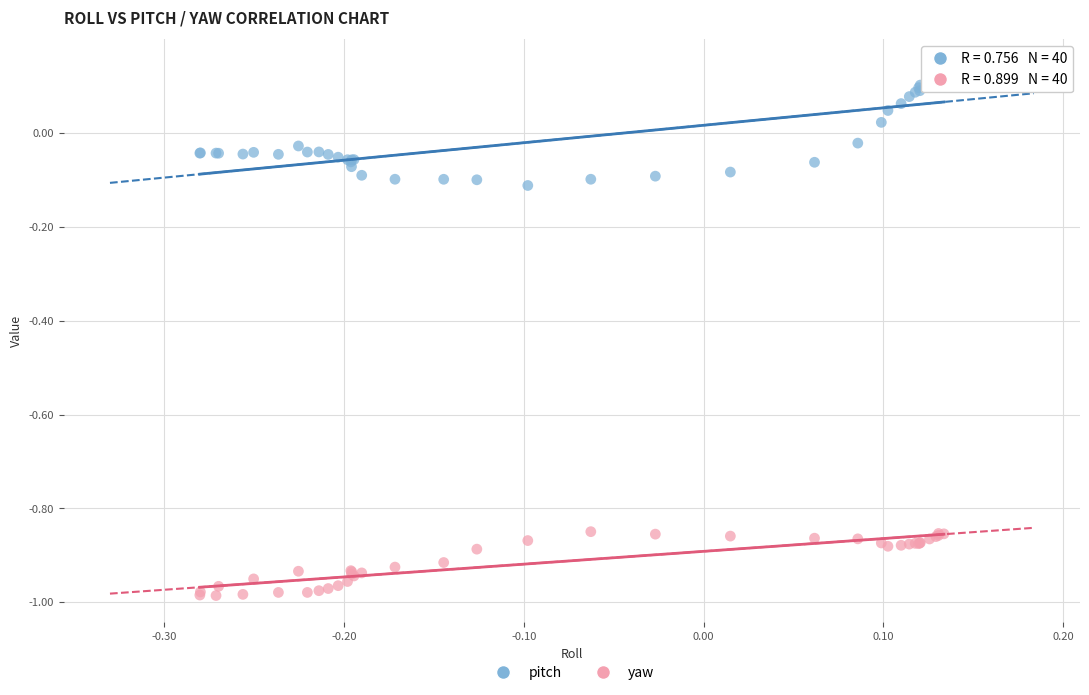

Which series has the widest spread of Y values?

pitch